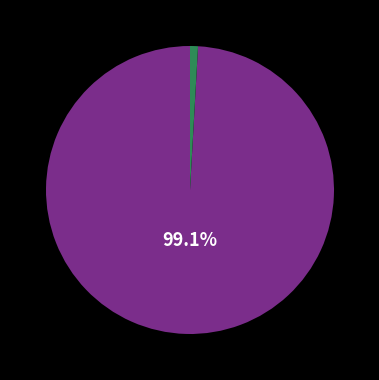

Is there any slice that represents more than half of the pie?

Yes